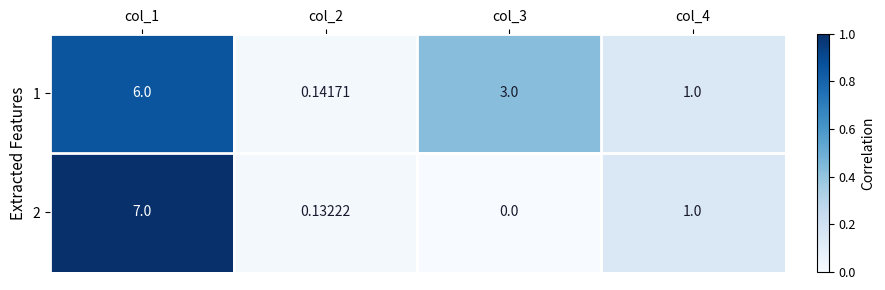

Is the value of 2 at col_2 greater than the value of 1 at col_1?

No